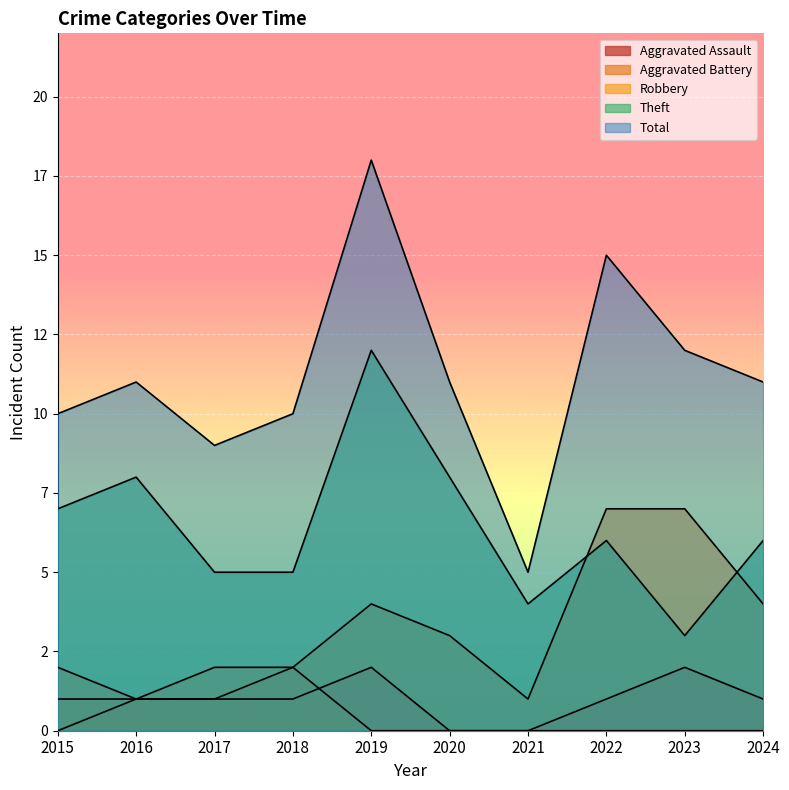

What is the value of the Robbery point at the 8th from the left?

7